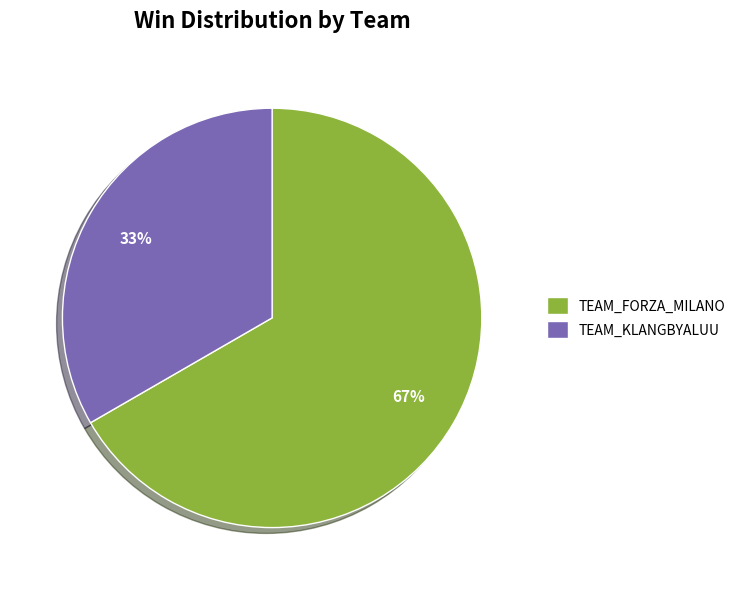

Rank the categories by value from lowest to highest.

TEAM_KLANGBYALUU, TEAM_FORZA_MILANO